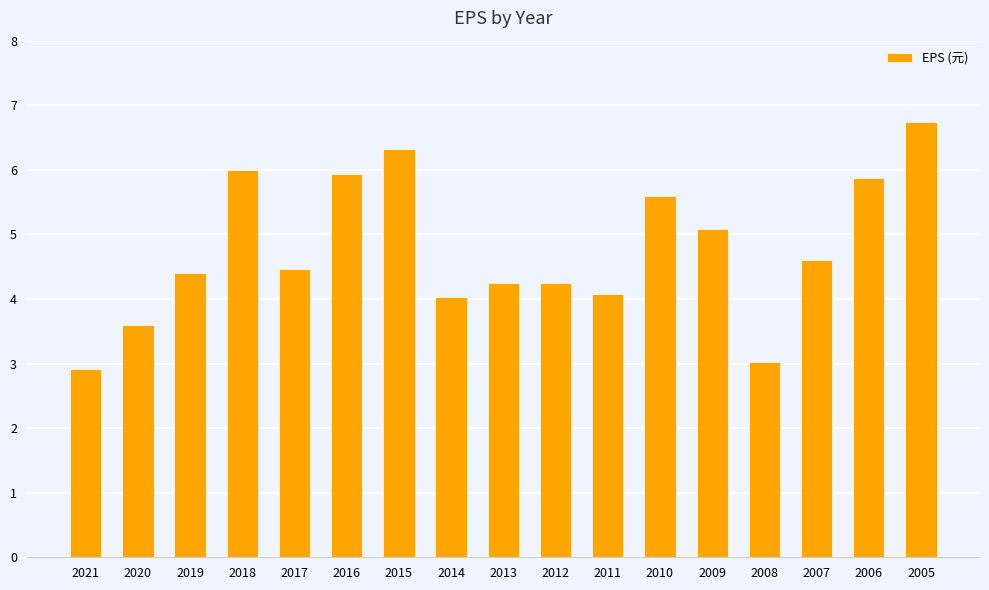

Does the chart contain any negative values?

No